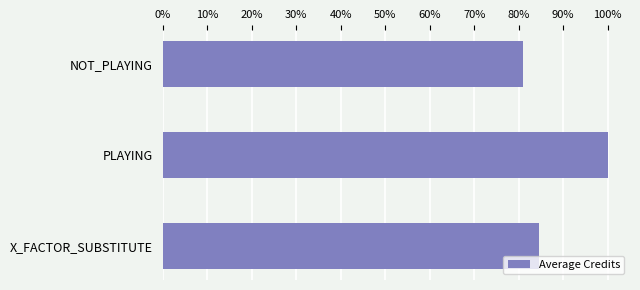

Rank the categories by value from lowest to highest.

NOT_PLAYING, X_FACTOR_SUBSTITUTE, PLAYING